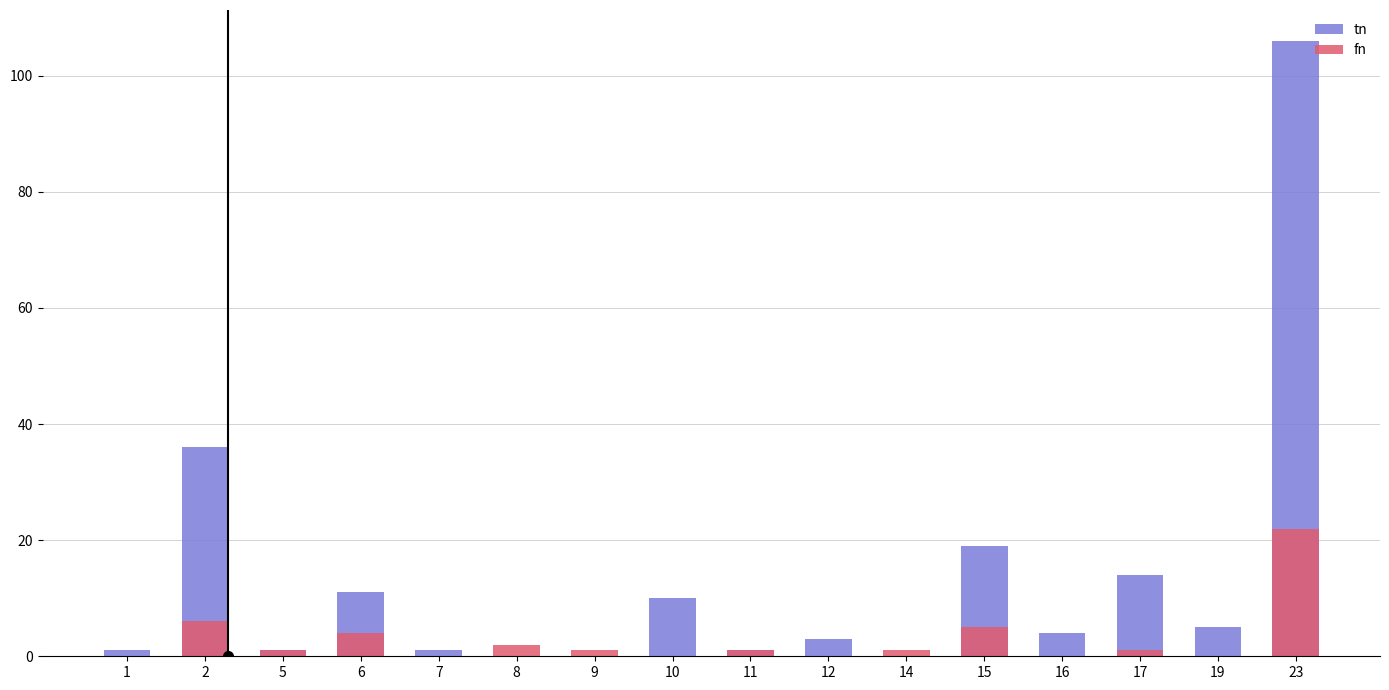

The fn series shows 0 at 14. True or false?

False